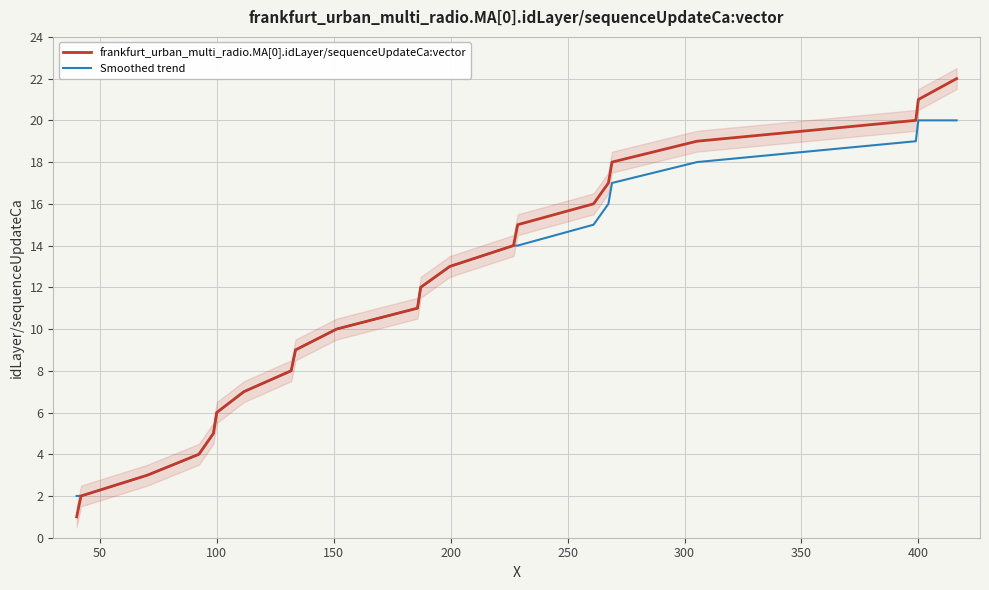

What is the minimum value for Smoothed trend?

2